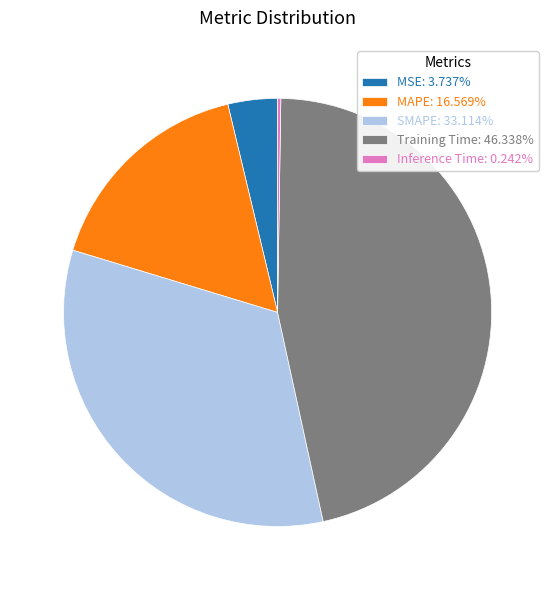

Is there a majority slice in this chart?

No